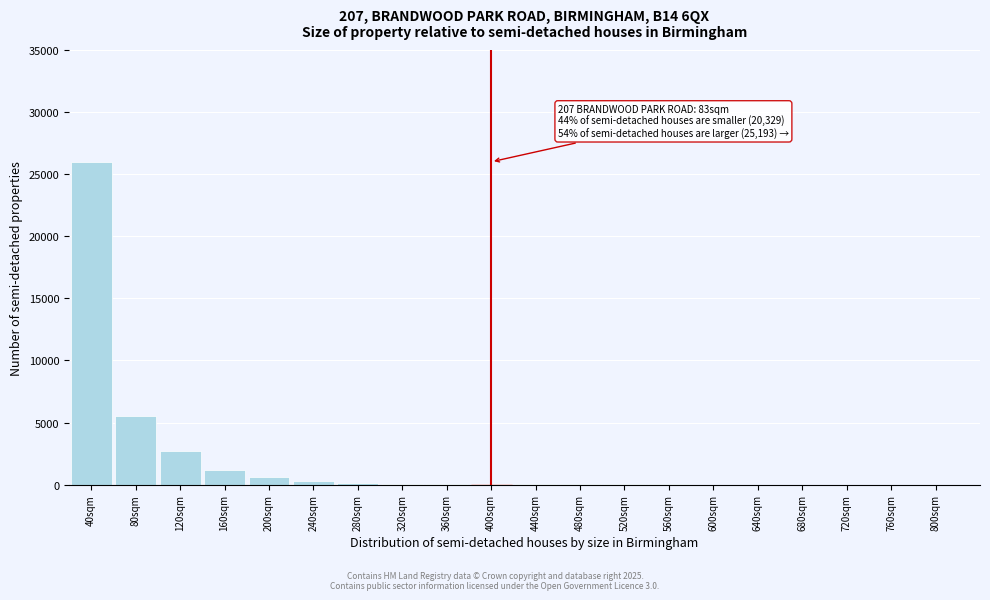

What is the sum of all values?

36684